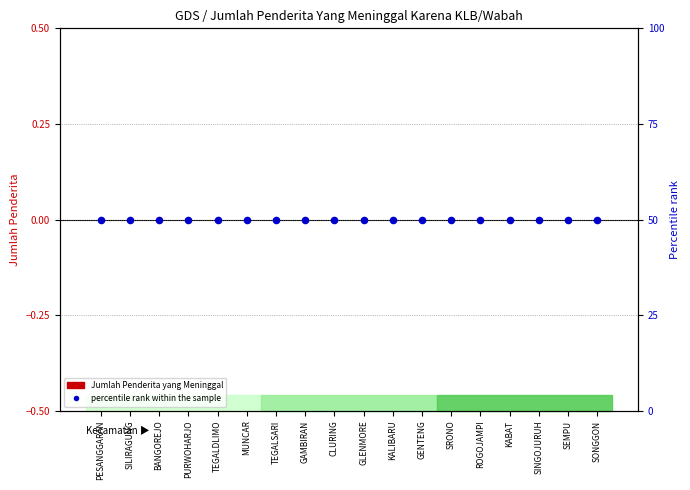

What is the total value across all series at GLENMORE?

50